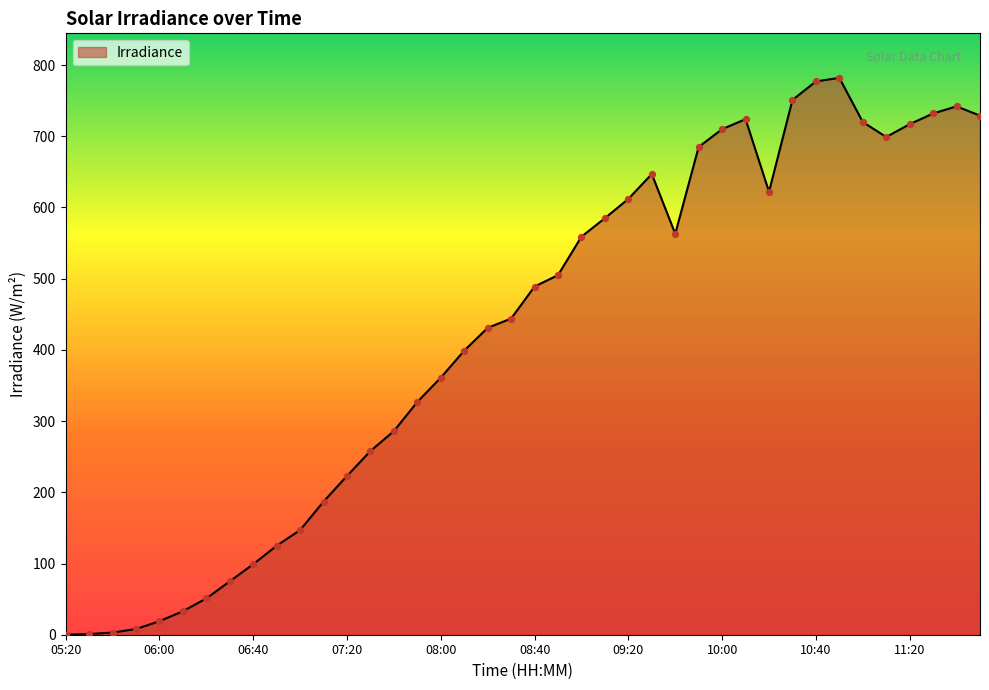

What is the greatest value displayed?

782